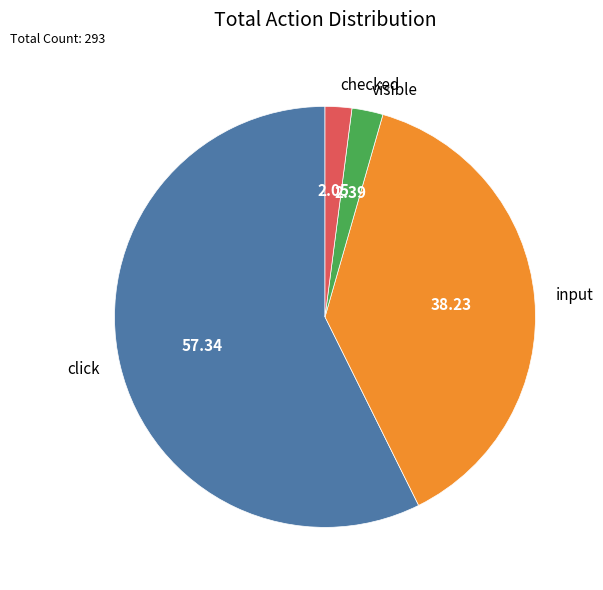

Is the sum of visible and input greater than half?

No